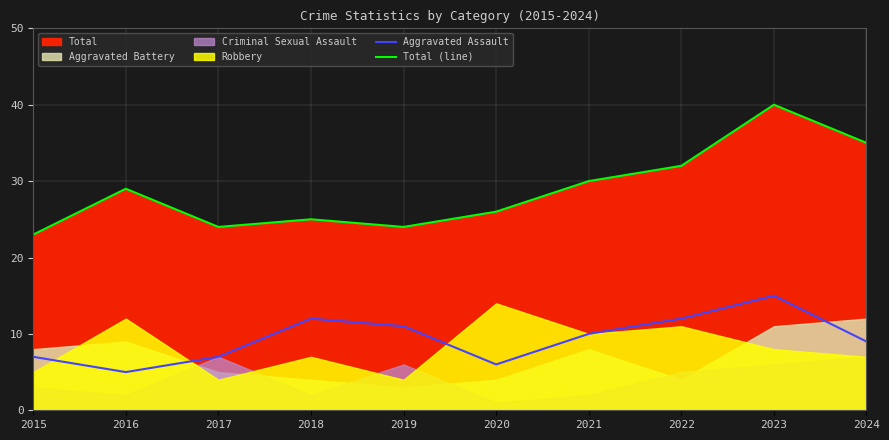

Reading right to left, what are all the values shown in this chart?

Aggravated Assault: 9	15	12	10	6	11	12	7	5	7
Total (line): 35	40	32	30	26	24	25	24	29	23